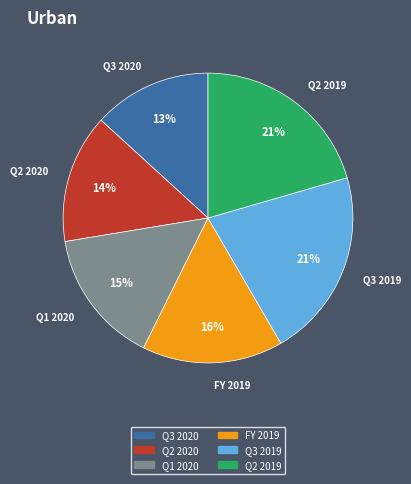

Is there a majority slice in this chart?

No